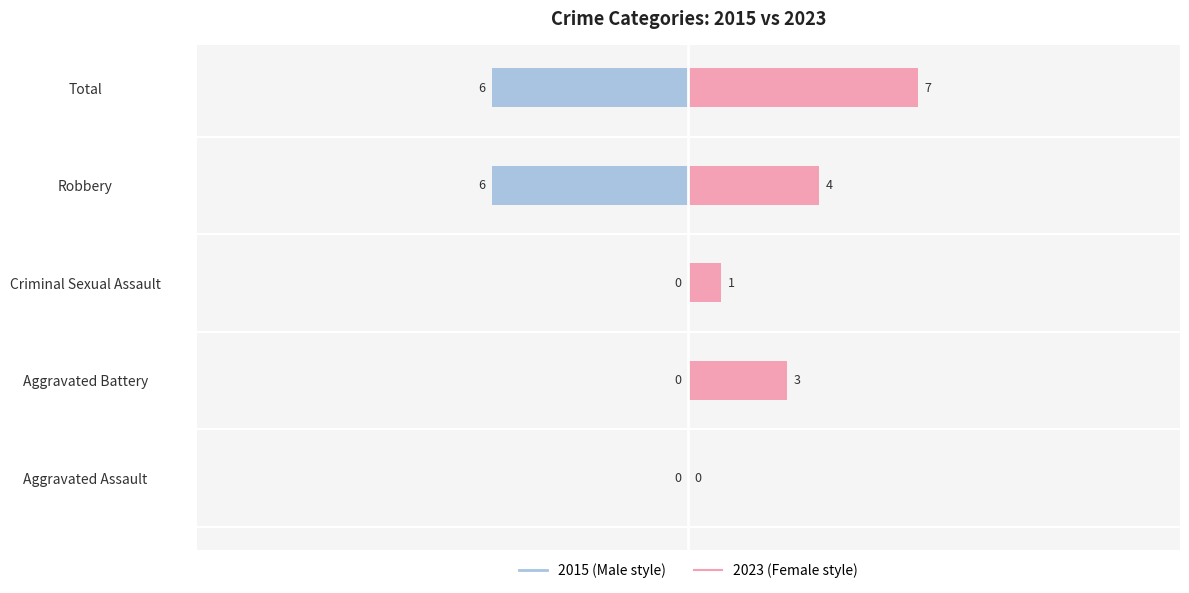

Are the bars horizontal?

Yes